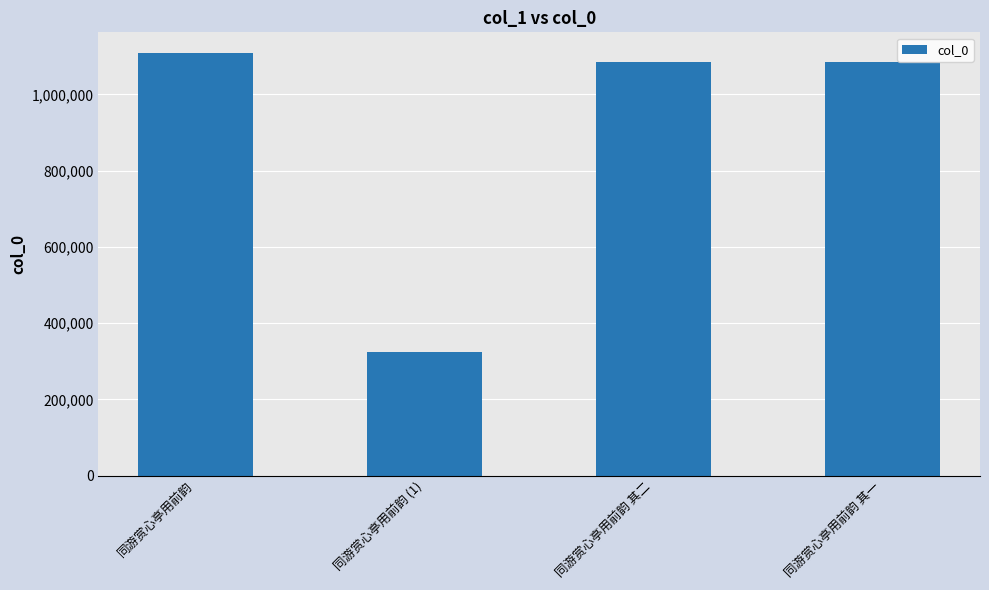

What is the minimum value shown in the chart?

324773